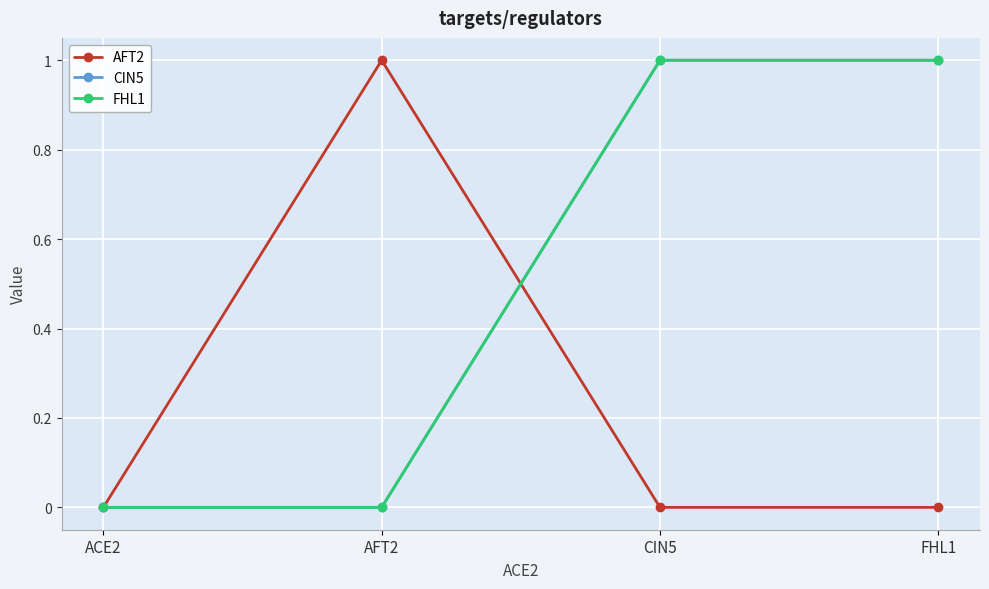

Is this an area chart (filled region under the line)?

No